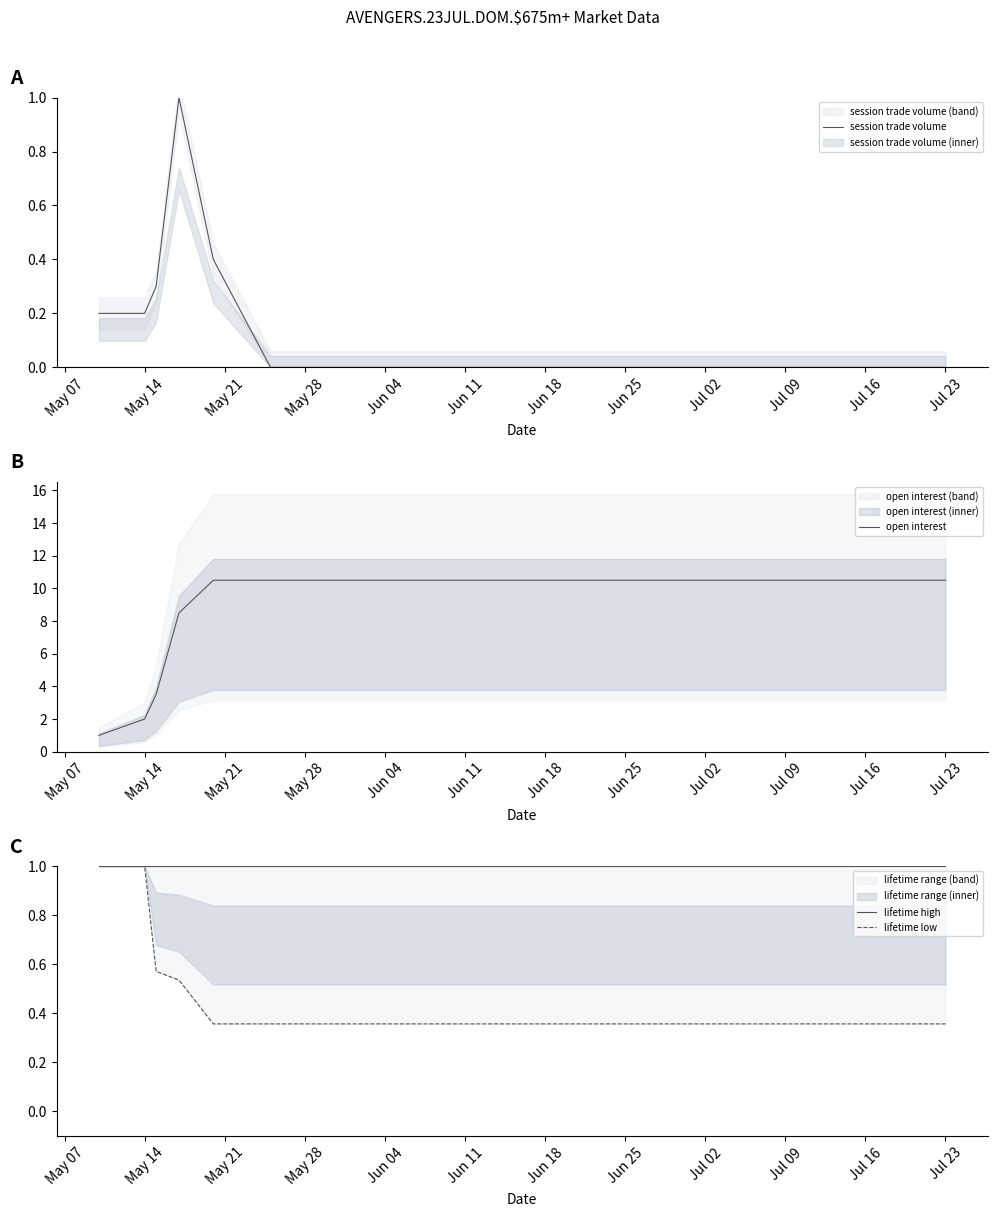

True or false: lifetime low and session trade volume intersect in this chart.

True